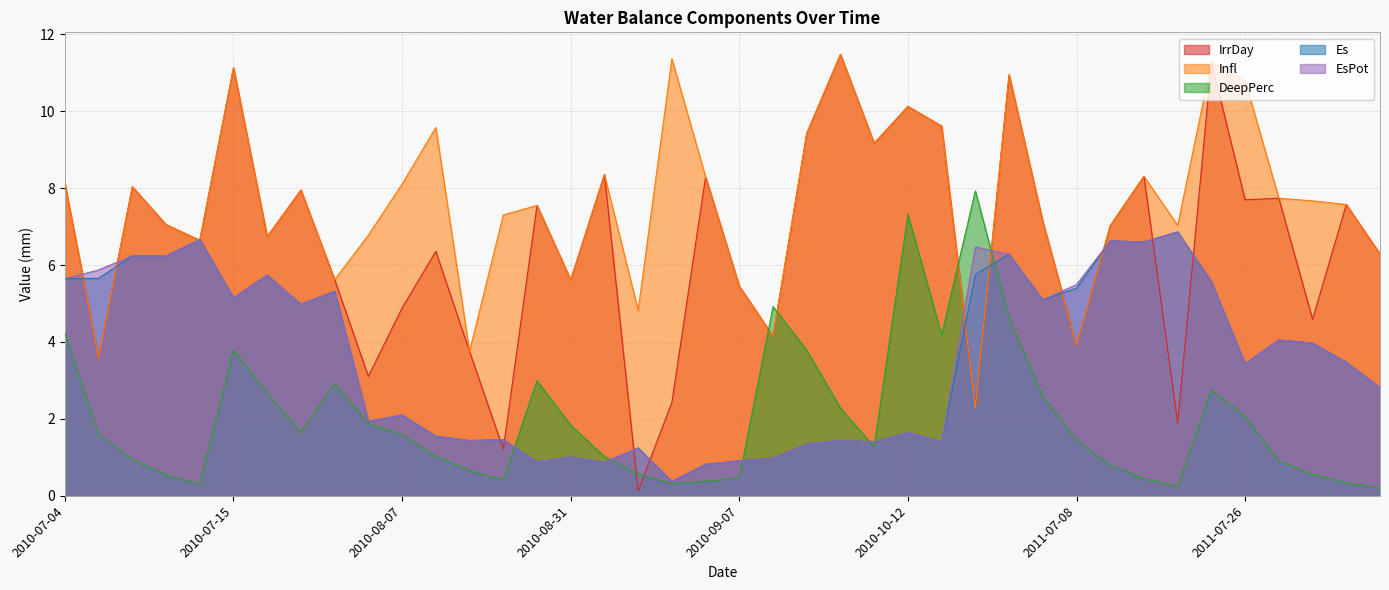

What is the value of the Infl point at the 17th from the left?

8.4